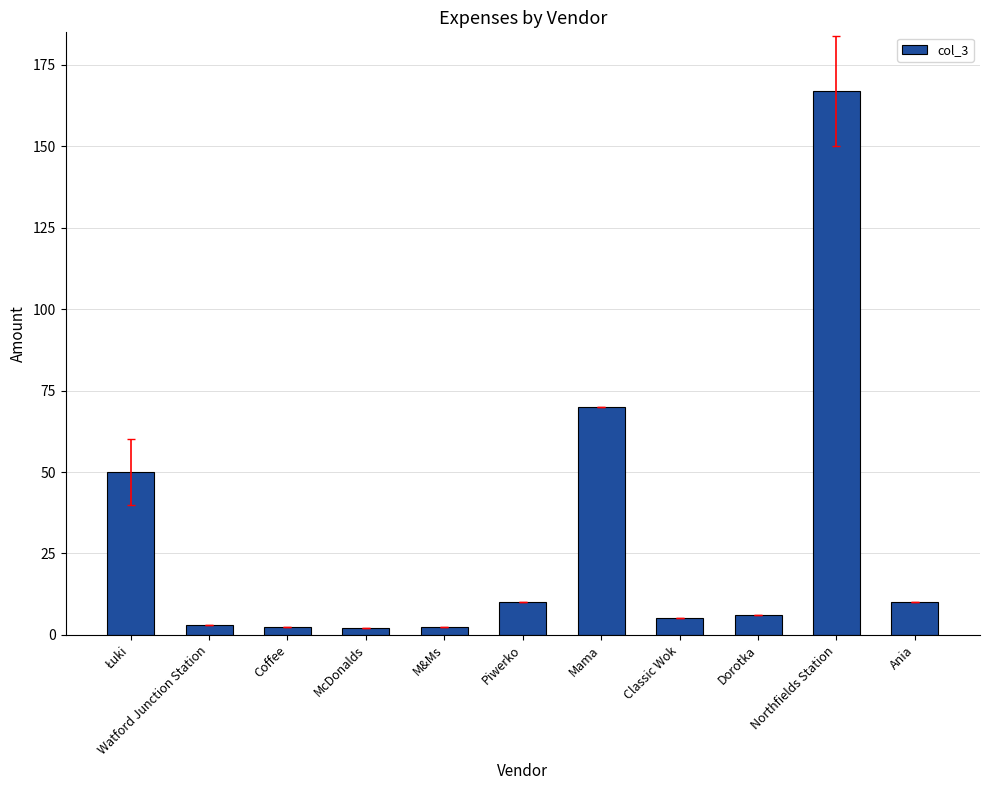

Between Northfields Station and Watford Junction Station, which is larger?

Northfields Station